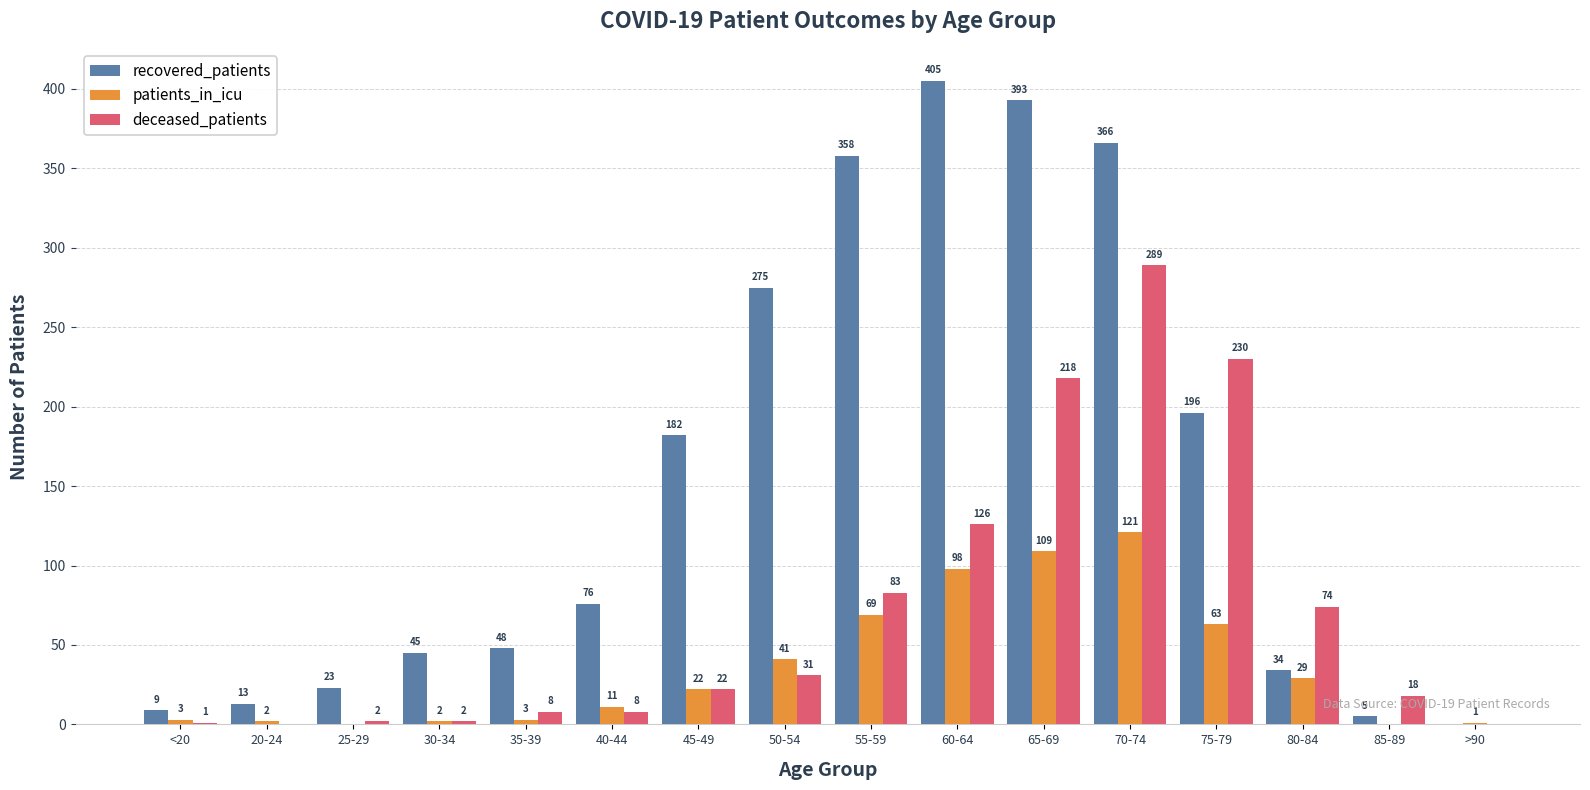

At which label does patients_in_icu reach its peak?

70-74